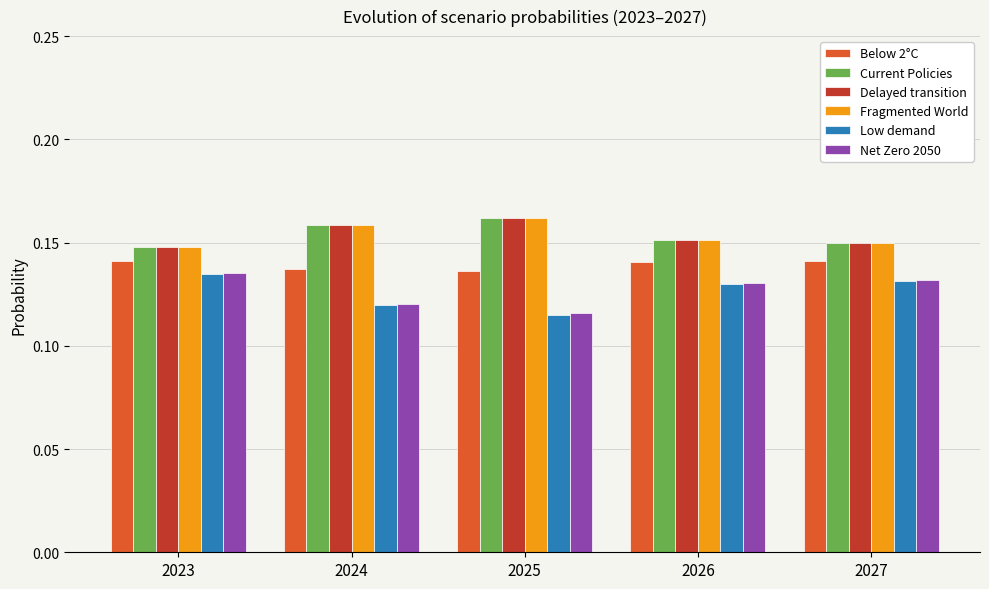

Count the Current Policies values in the range 0 to 1.

5